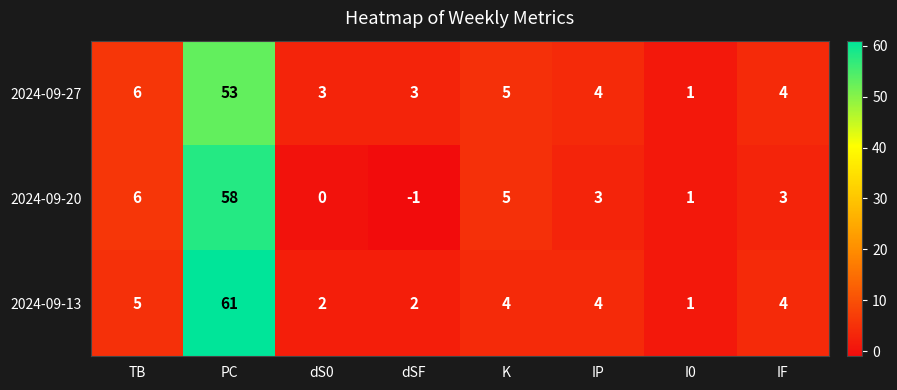

True or false: 2024-09-13 has a value of 2 at dSF.

True